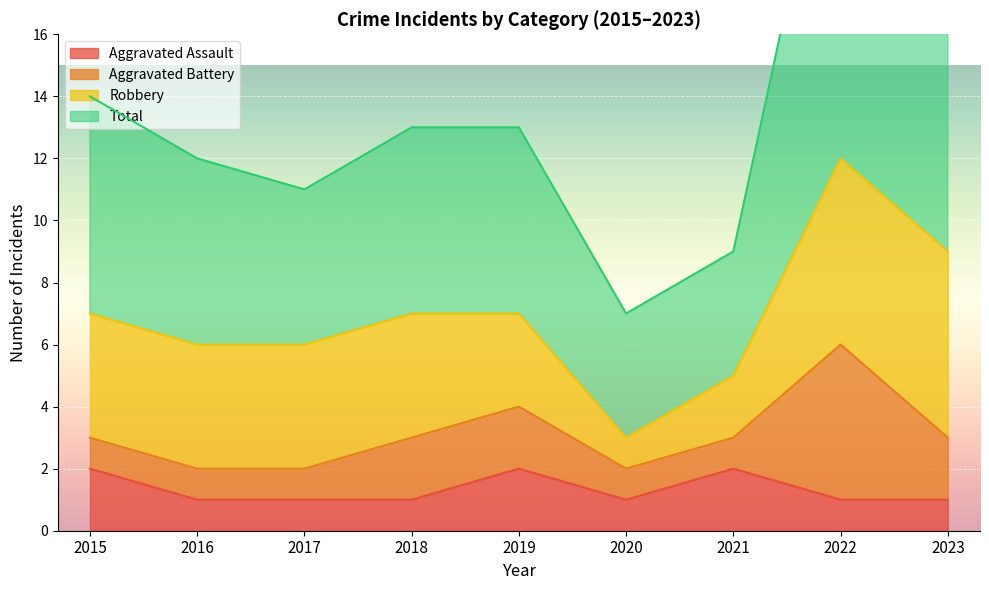

Does the chart display data point markers on the line(s)?

No